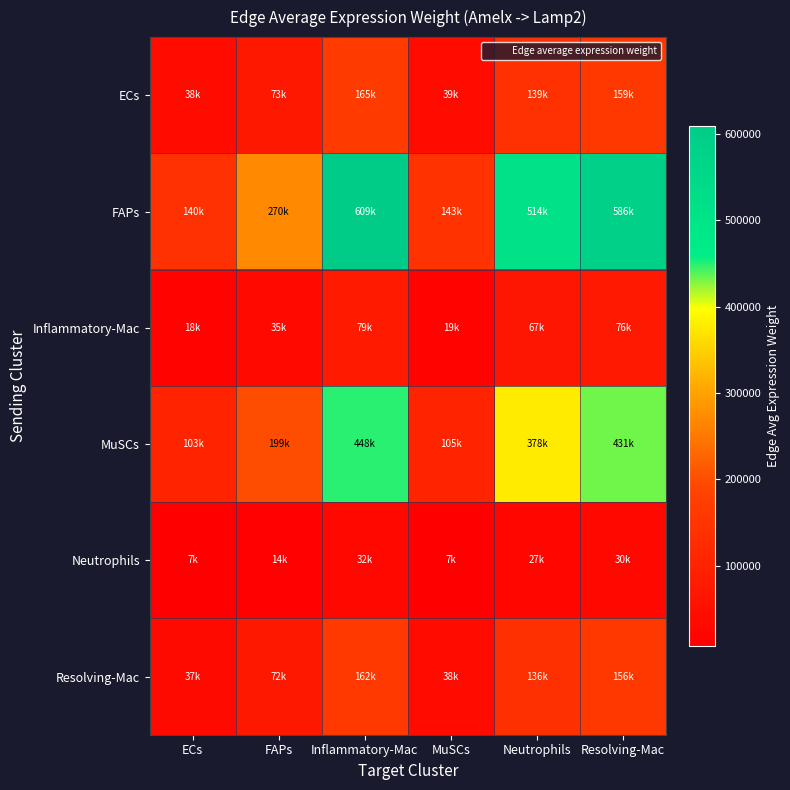

At Resolving-Mac, list the series in order from smallest to largest.

Neutrophils, Inflammatory-Mac, Resolving-Mac, ECs, MuSCs, FAPs